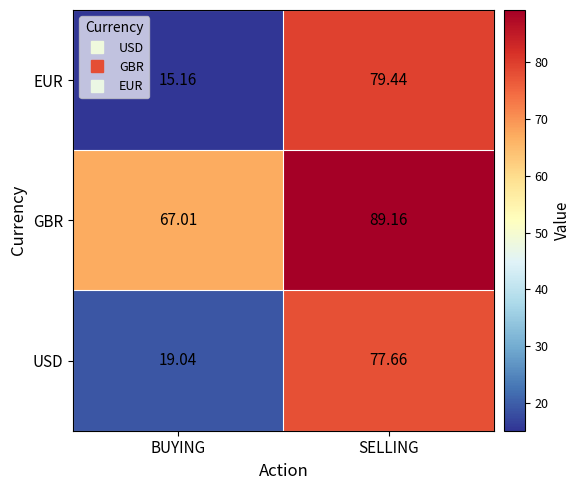

At BUYING, list the series in order from smallest to largest.

EUR, USD, GBR